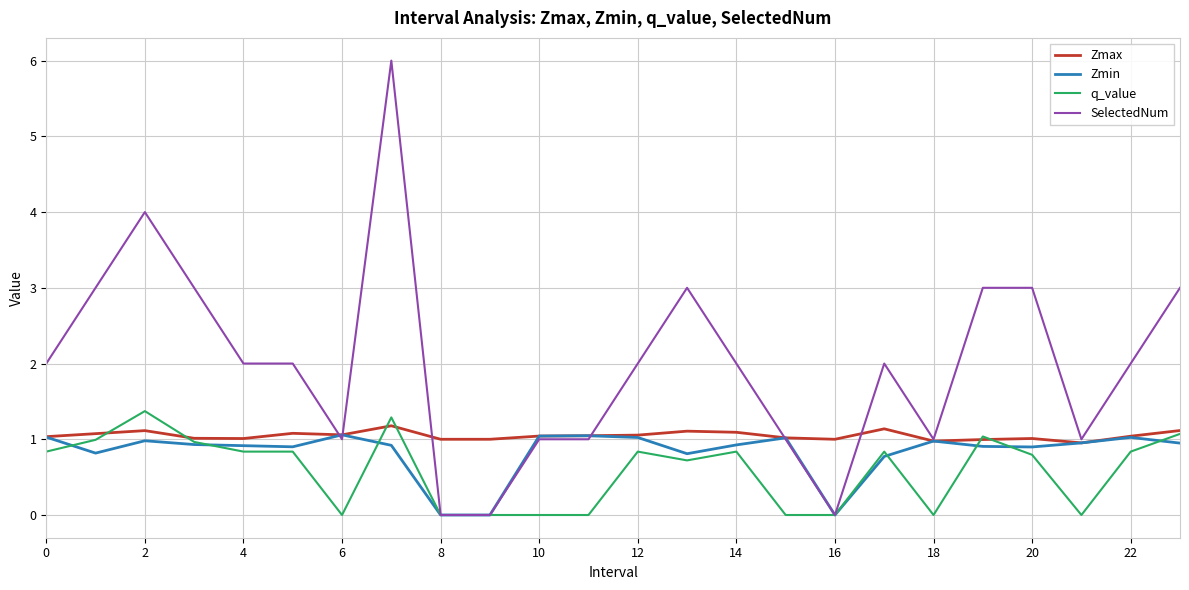

What is the highest value of the SelectedNum series?

6.0